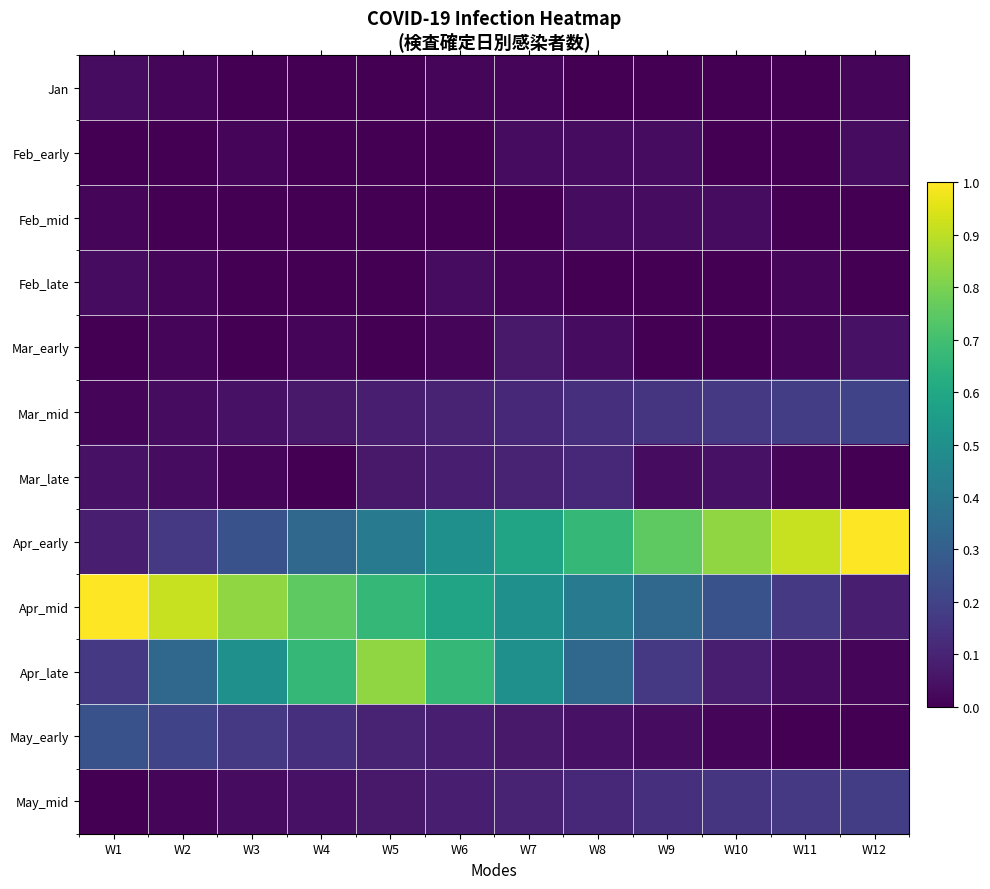

At how many categories does at least one series exceed 0?

12